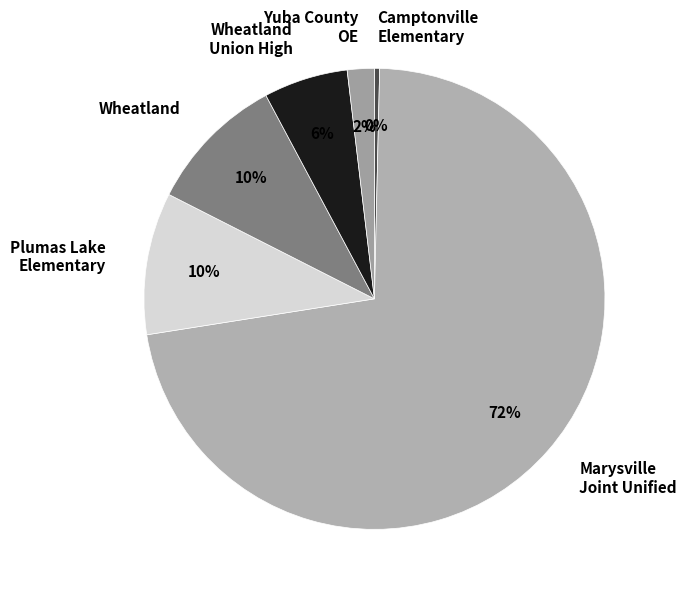

Count the number of slices in the pie.

6